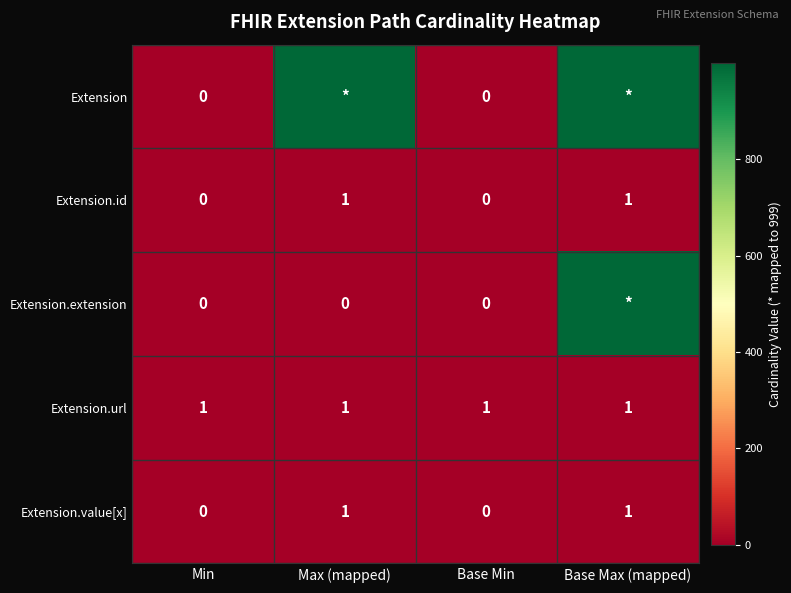

How many positive values does the Extension.value[x] series have?

2